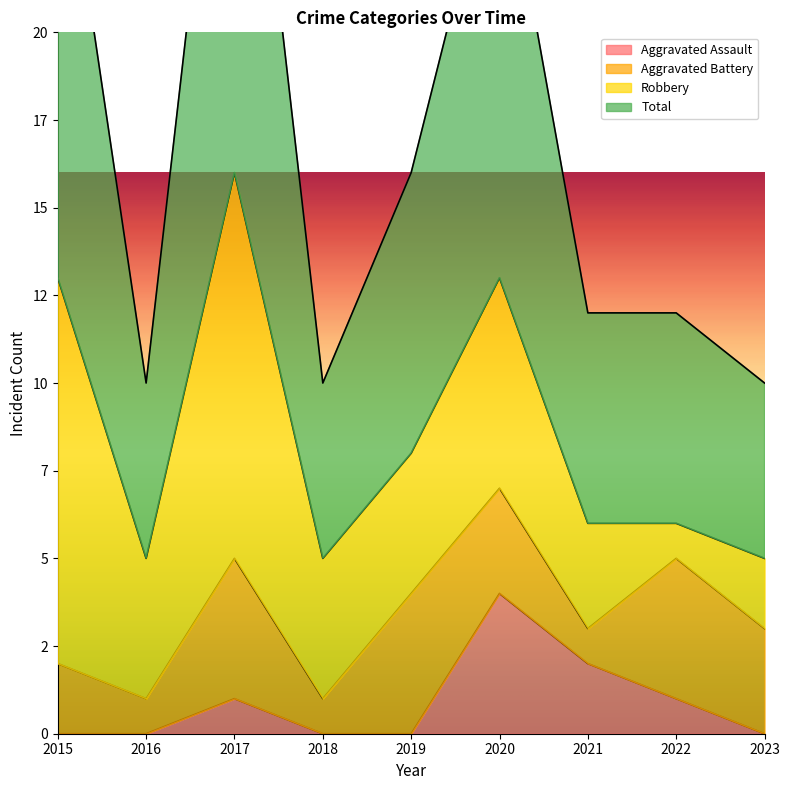

What is the maximum value for Aggravated Assault?

4